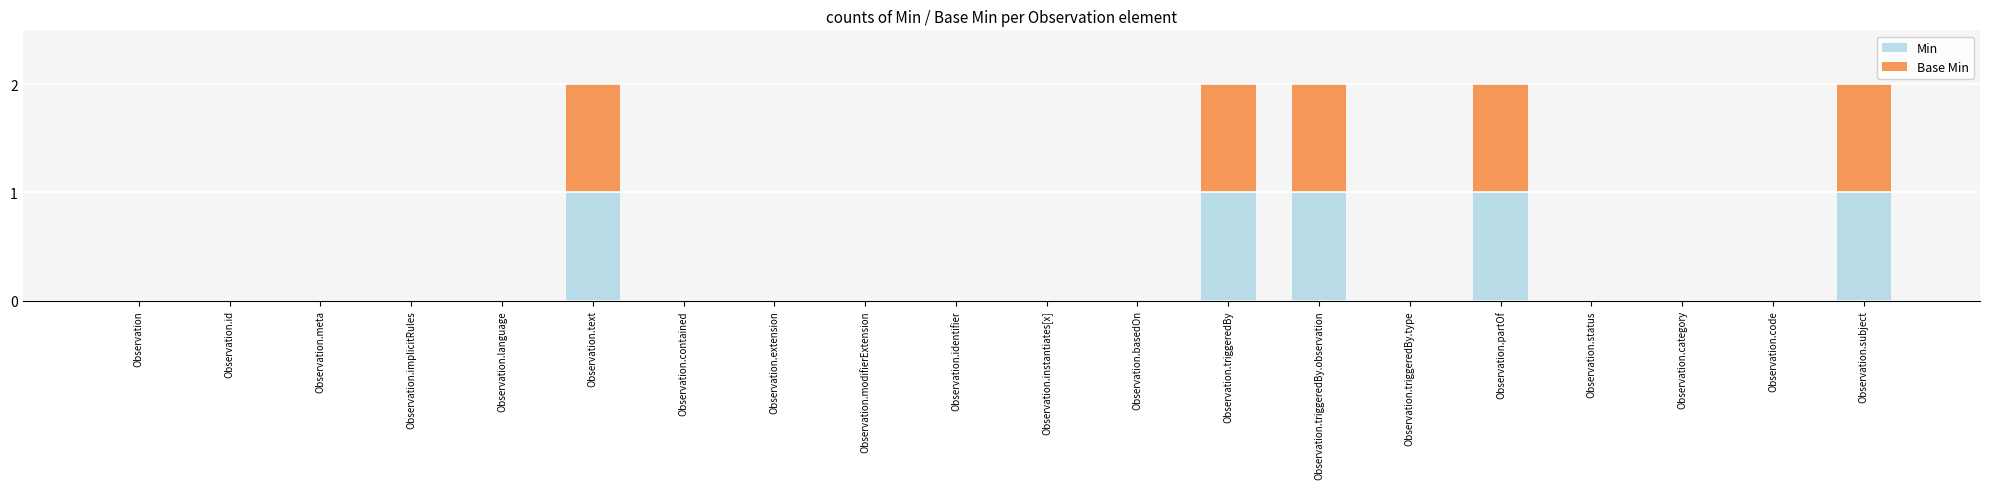

The Min series shows 1 at Observation.code. True or false?

False